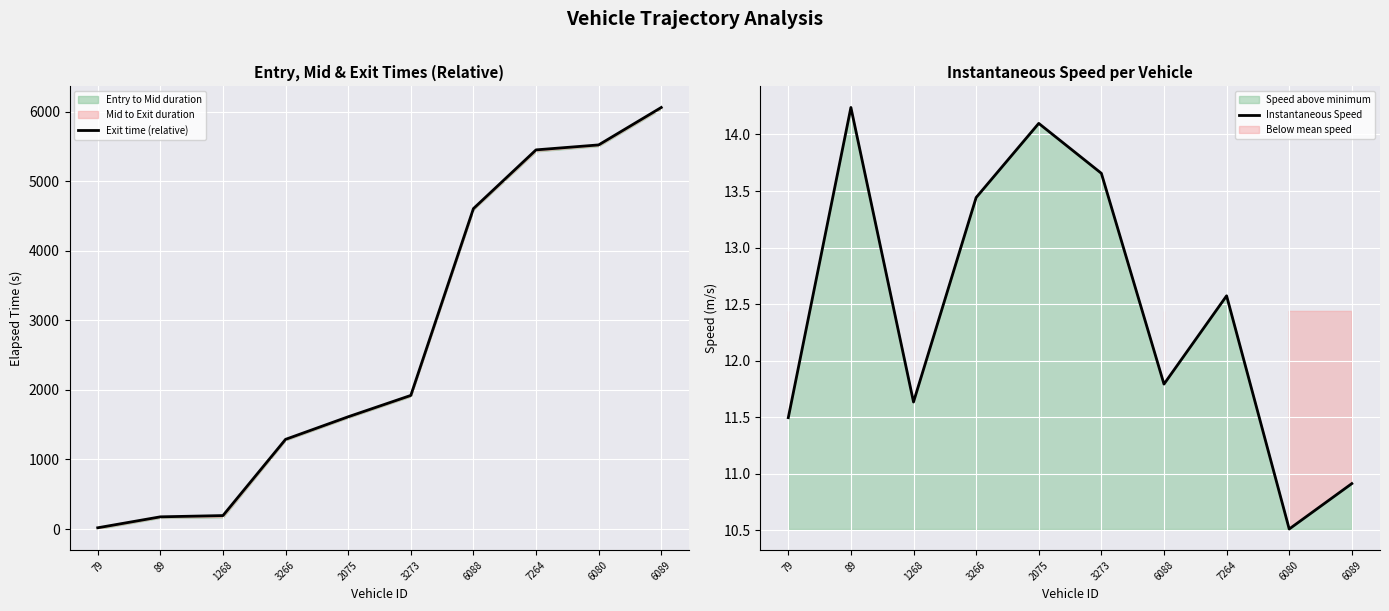

True or false: Exit time (relative) and Instantaneous Speed intersect in this chart.

False